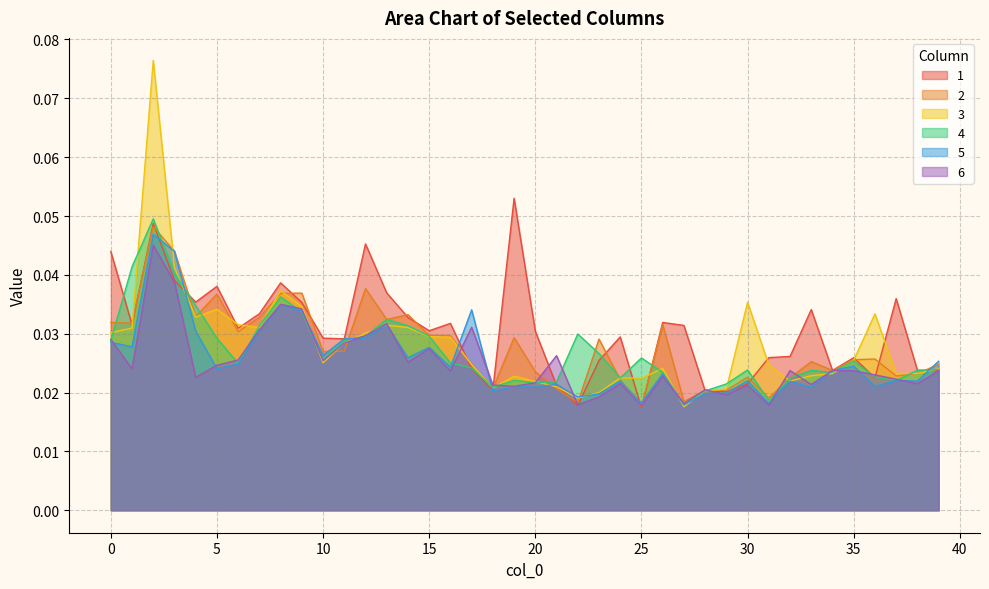

True or false: 4 has a value of 0.0 at 3.

False